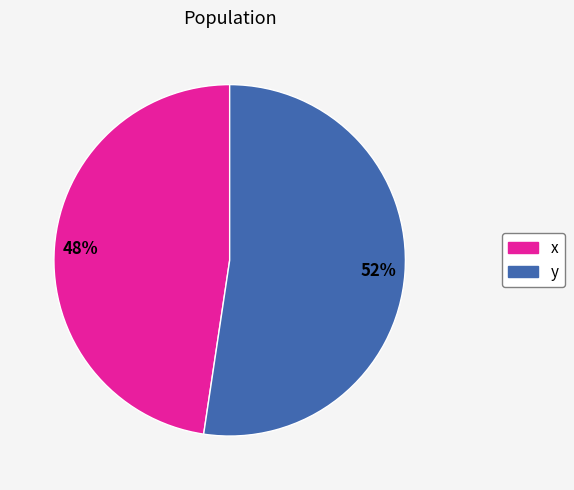

Which has a higher value, x or y?

y